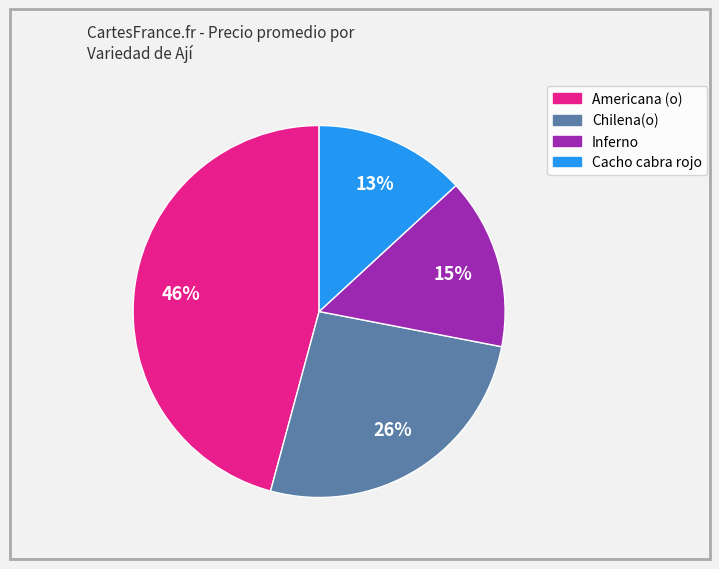

What percentage is the Americana (o) slice, to the nearest percent?

46%